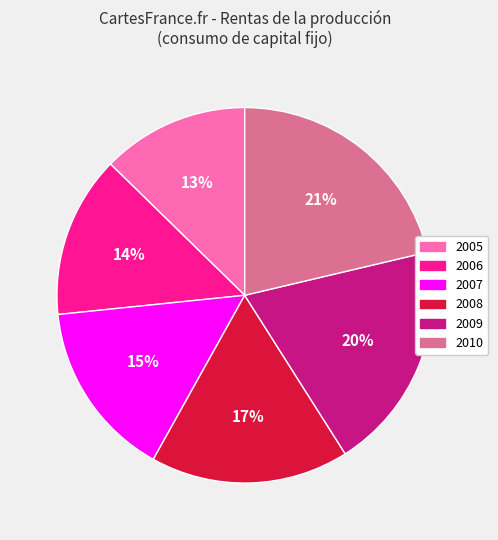

To the nearest percent, what portion does 2010 represent?

21%